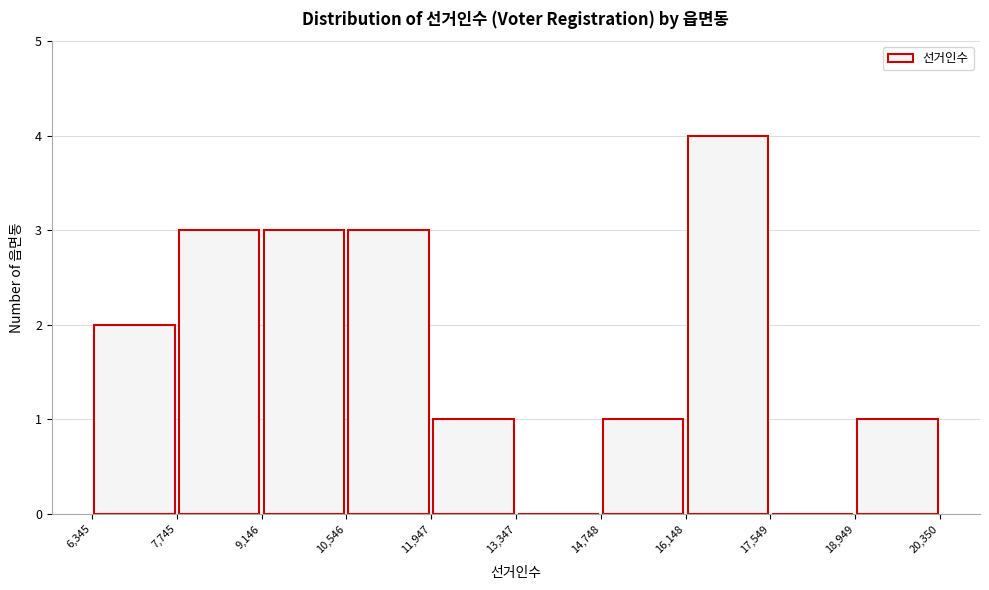

Which range on the x-axis has the tallest bar?

16,148 to 17,549